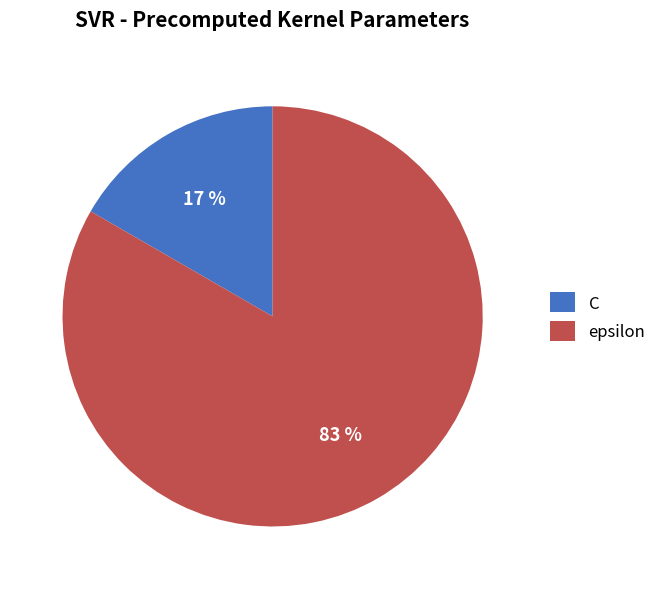

Combined, do C and epsilon account for over 50%?

Yes